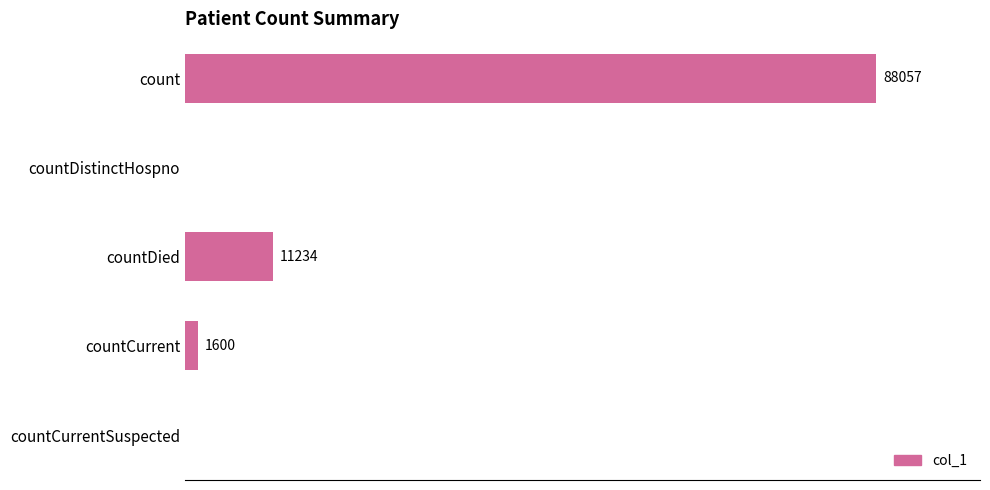

Between countDied and countCurrent, which is larger?

countDied